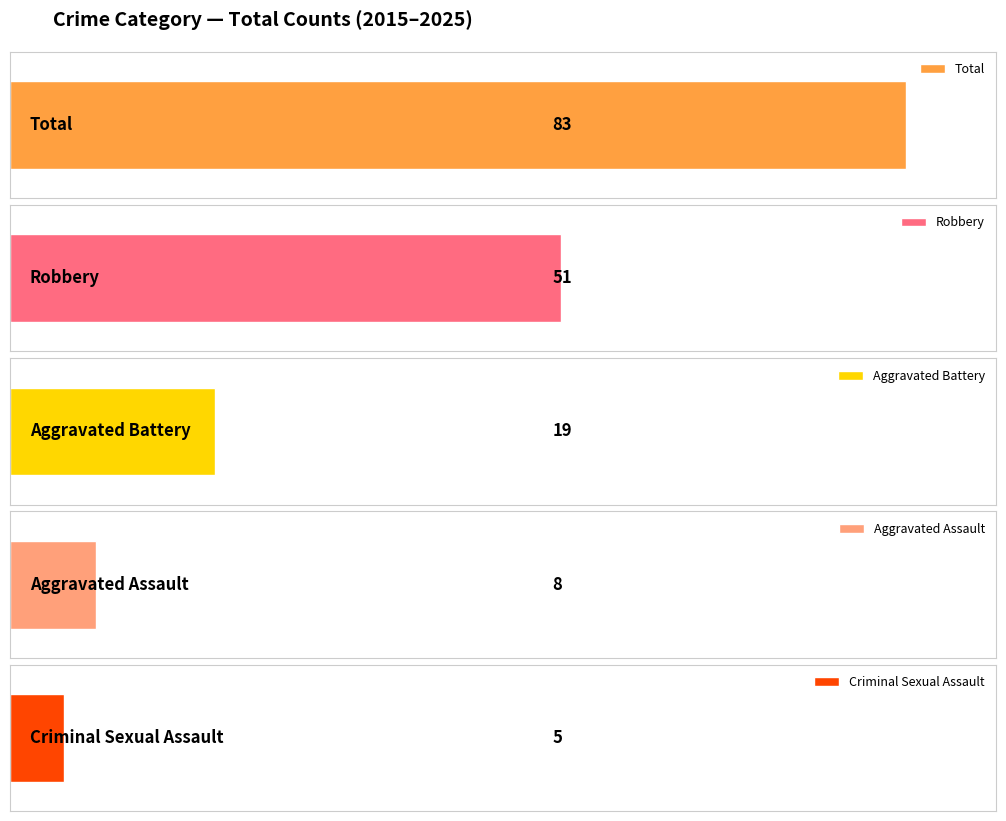

Does the chart contain any negative values?

No